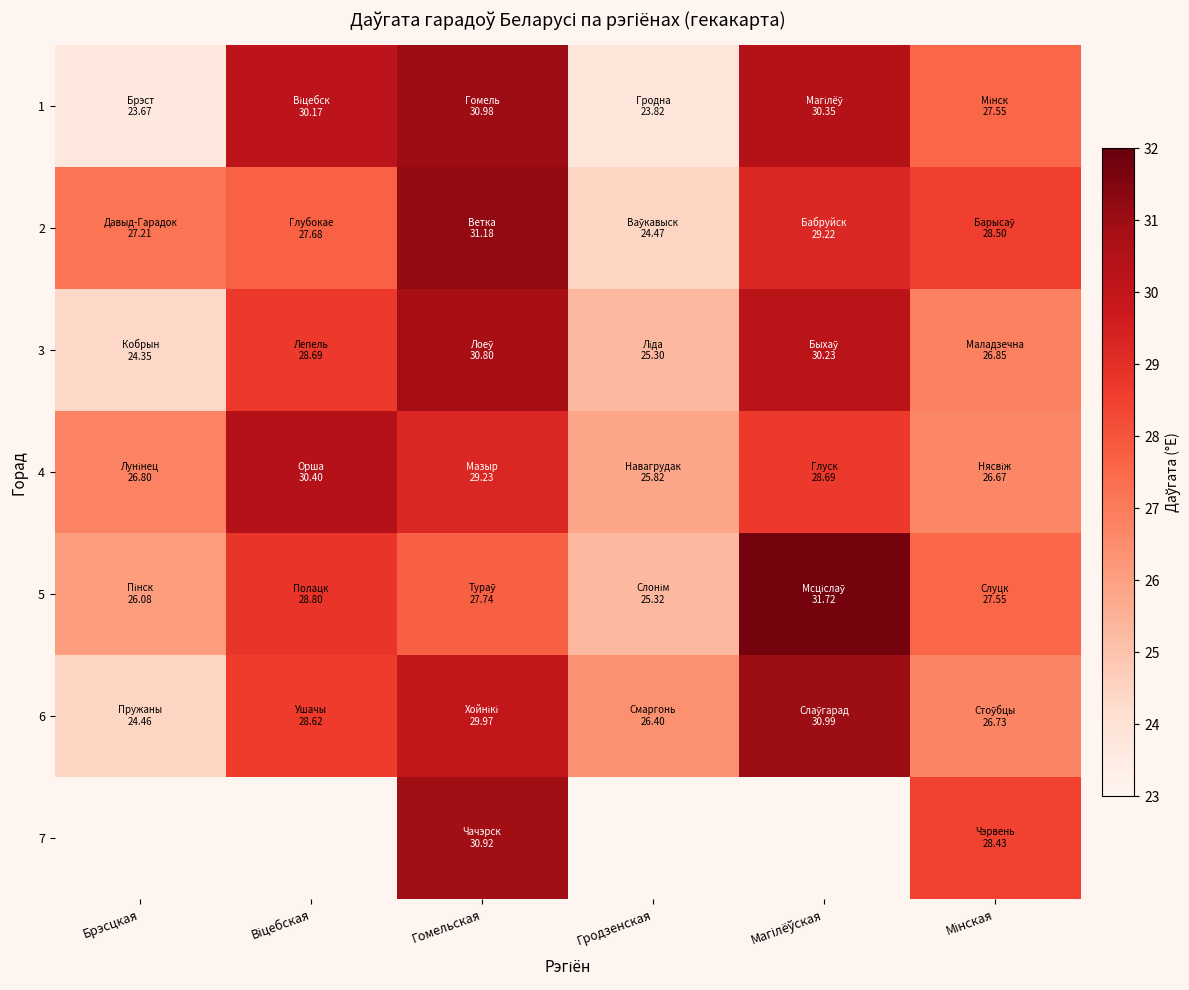

What is the difference between the 3 values at Віцебская and Брэсцкая?

4.3